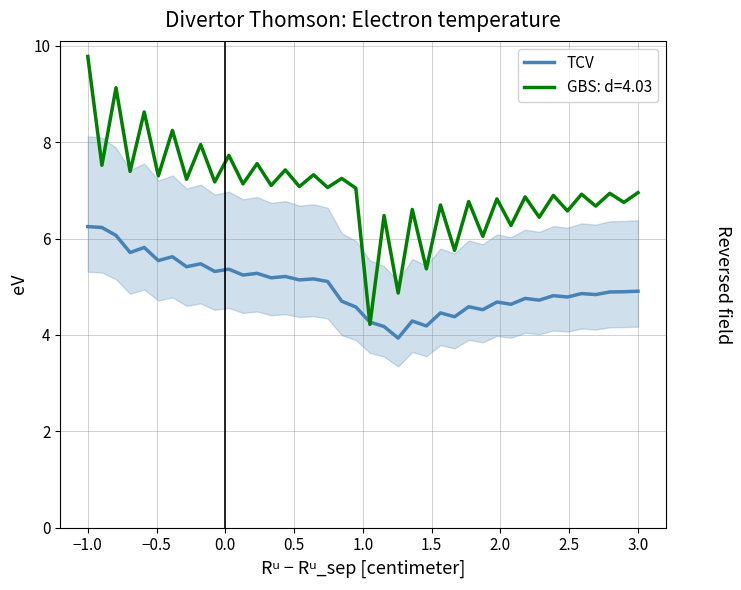

True or false: GBS: d=4.03 has a value of 9.8 at −1.0.

True